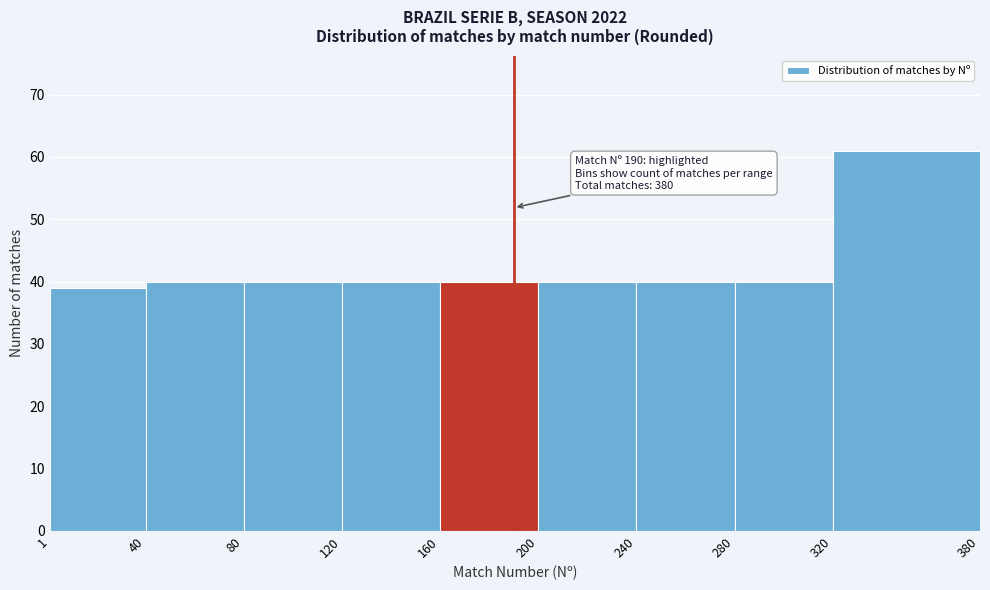

Which range on the x-axis has the tallest bar?

320 to 380